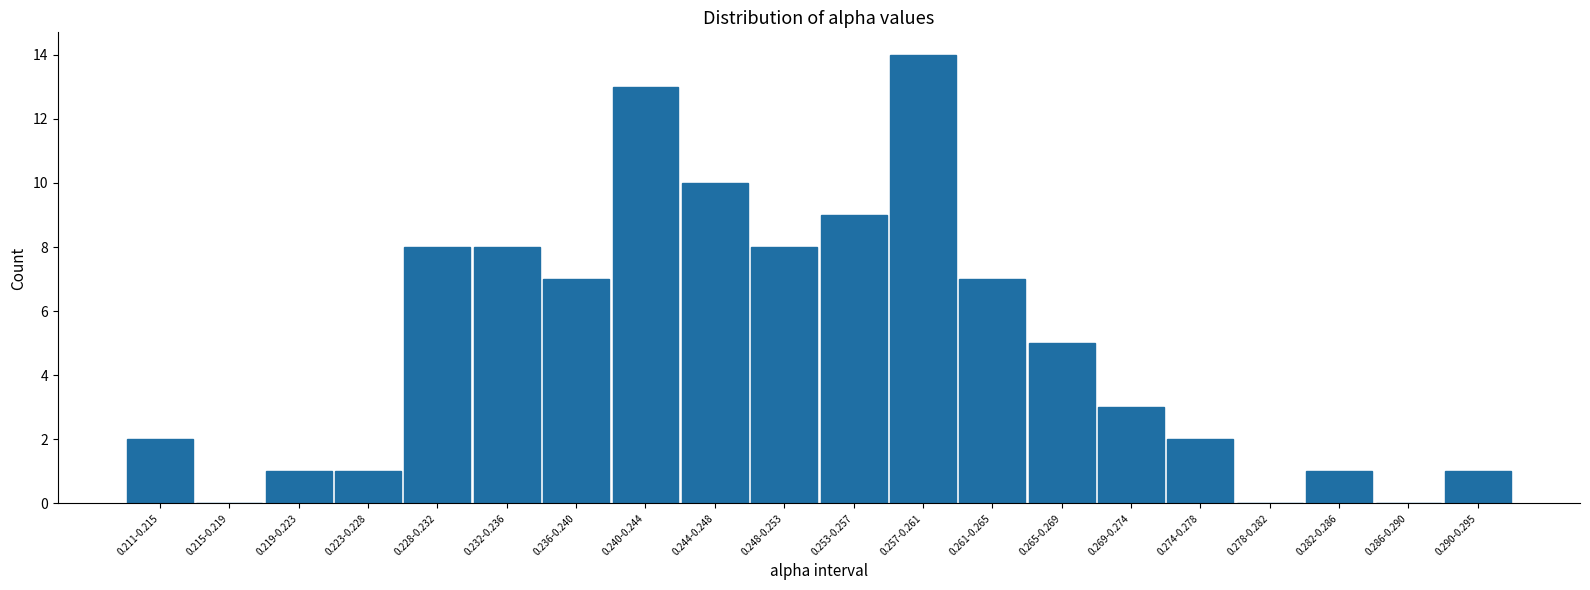

Reading left to right, extract all data points from this chart.

0.211-0.215=2	0.215-0.219=0	0.219-0.223=1	0.223-0.228=1	0.228-0.232=8	0.232-0.236=8	0.236-0.240=7	0.240-0.244=13	0.244-0.248=10	0.248-0.253=8	0.253-0.257=9	0.257-0.261=14	0.261-0.265=7	0.265-0.269=5	0.269-0.274=3	0.274-0.278=2	0.278-0.282=0	0.282-0.286=1	0.286-0.290=0	0.290-0.295=1